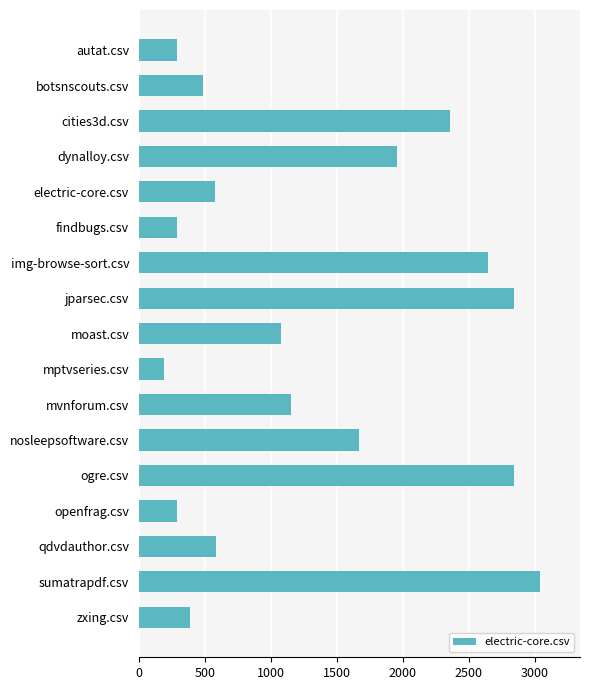

Which category has the highest value across all series?

sumatrapdf.csv